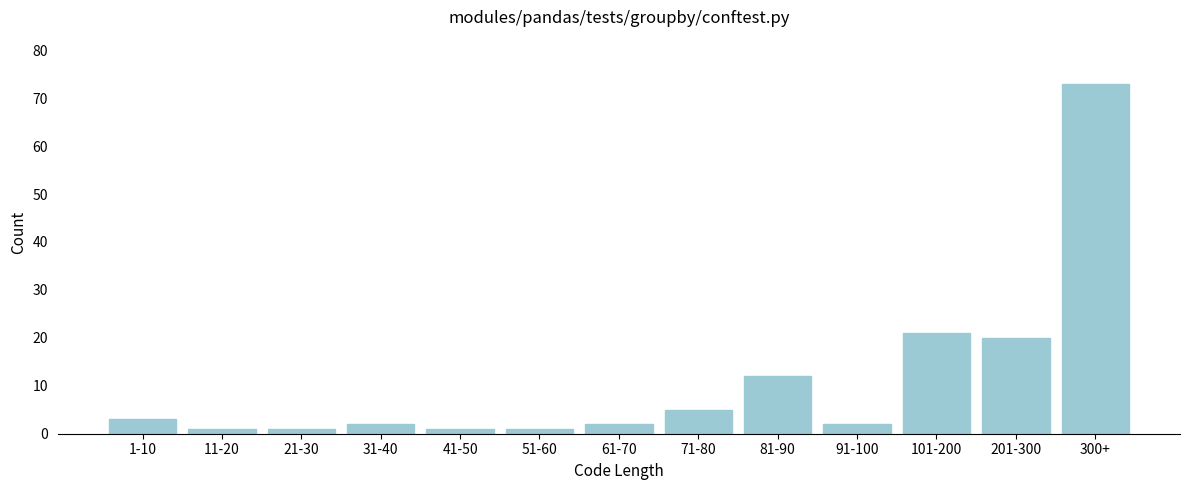

Reading right to left, list all the values displayed in this chart.

73	20	21	2	12	5	2	1	1	2	1	1	3